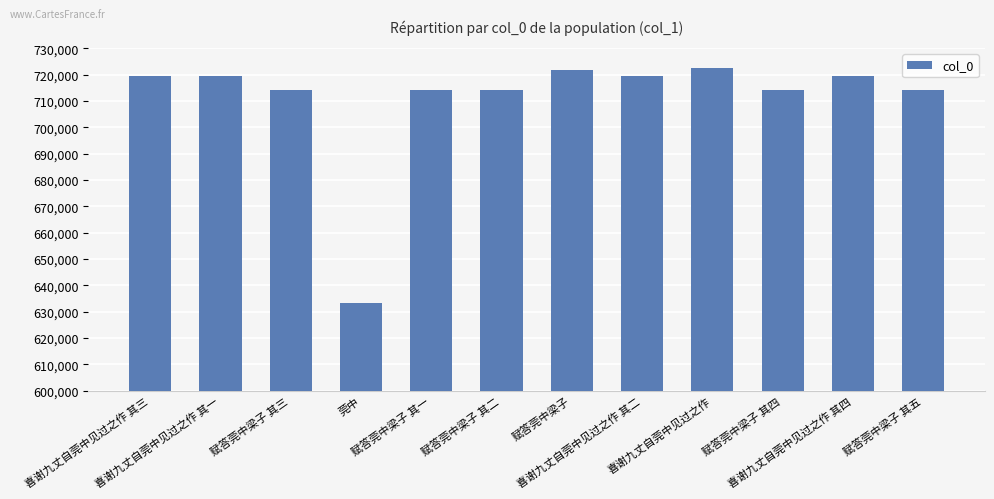

What is the change in value from 赋答莞中梁子 其四 to 喜谢九丈自莞中见过之作 其四?

+5068